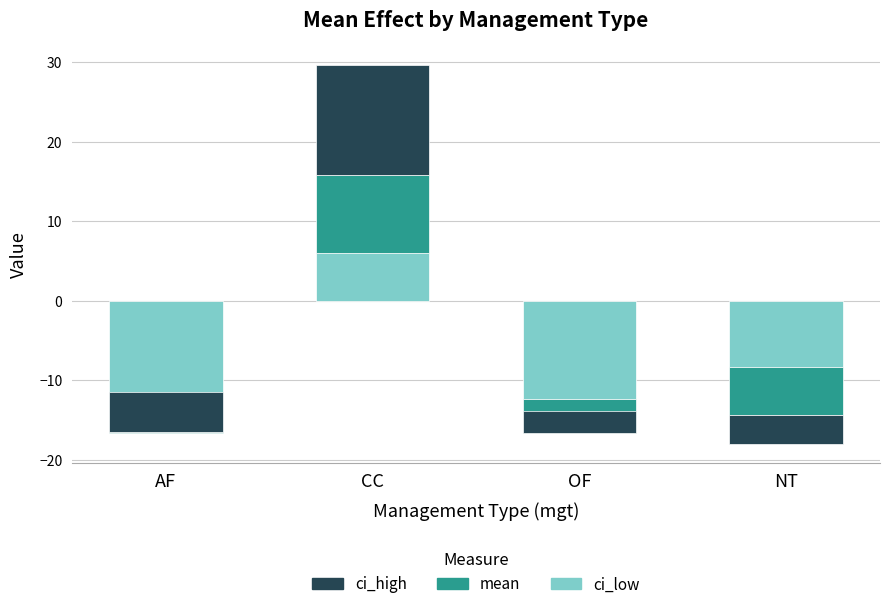

Is the value of mean at AF greater than the value of ci_low at CC?

No